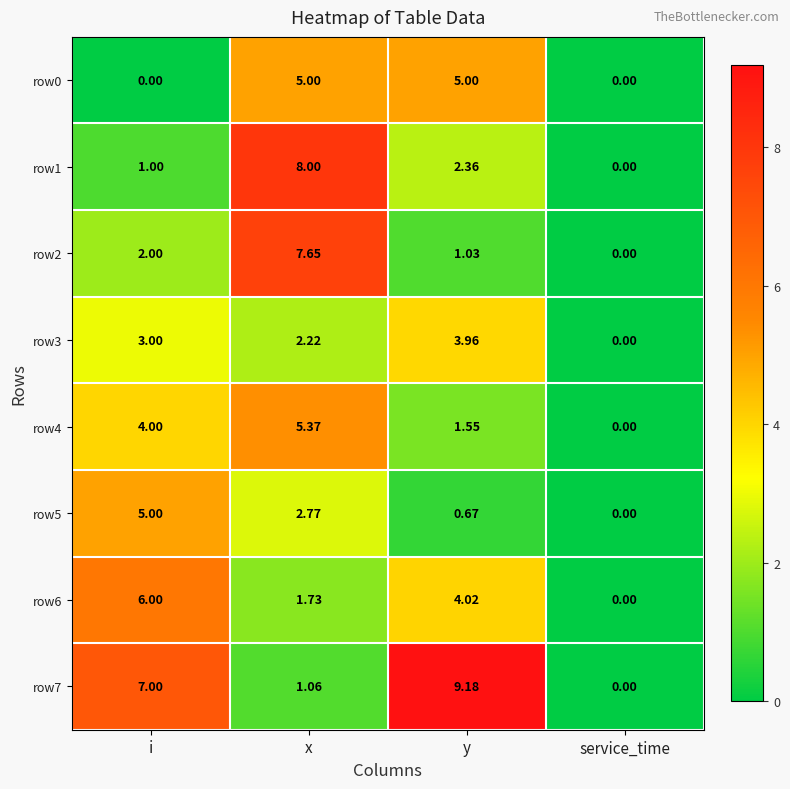

Which category has the highest value across all series?

y